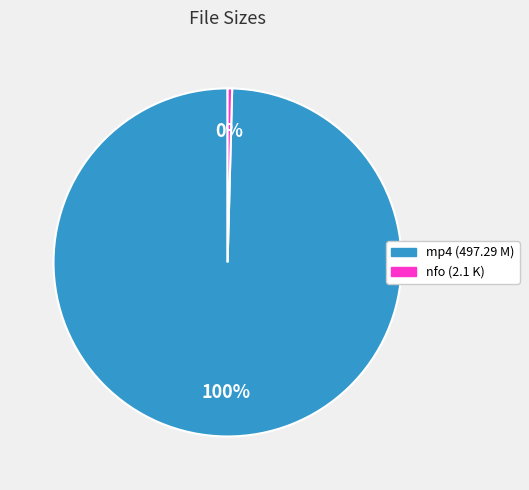

Which slice is the smallest?

nfo (2.1 K)